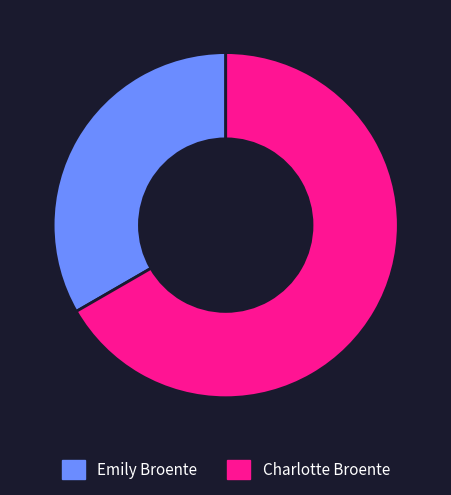

How many segments does this pie chart have?

2